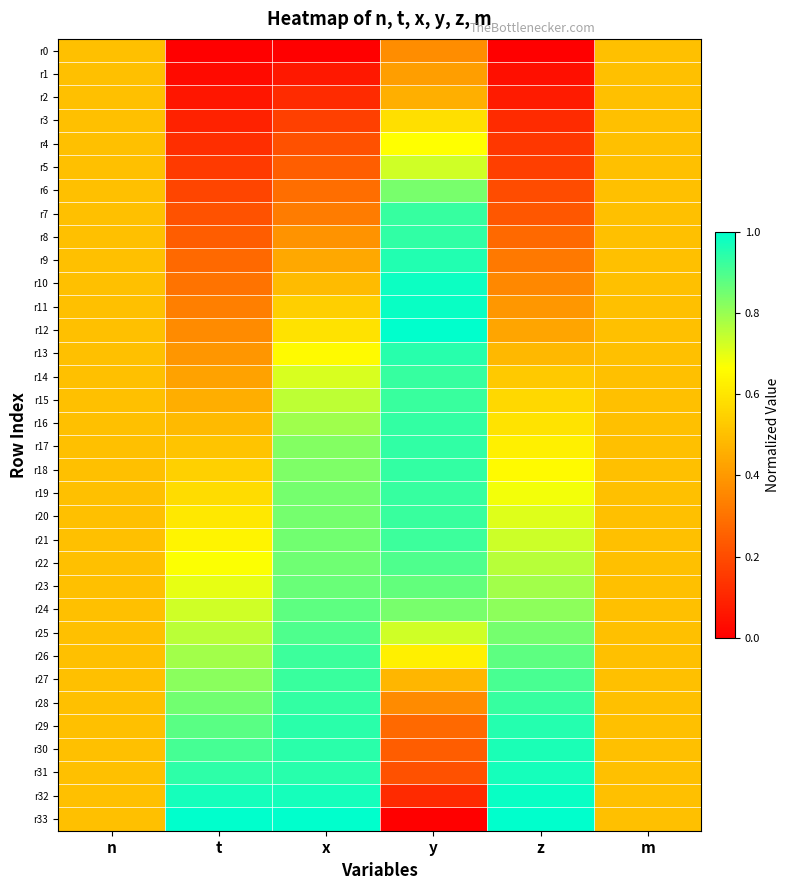

Which has a higher value, y or z?

y